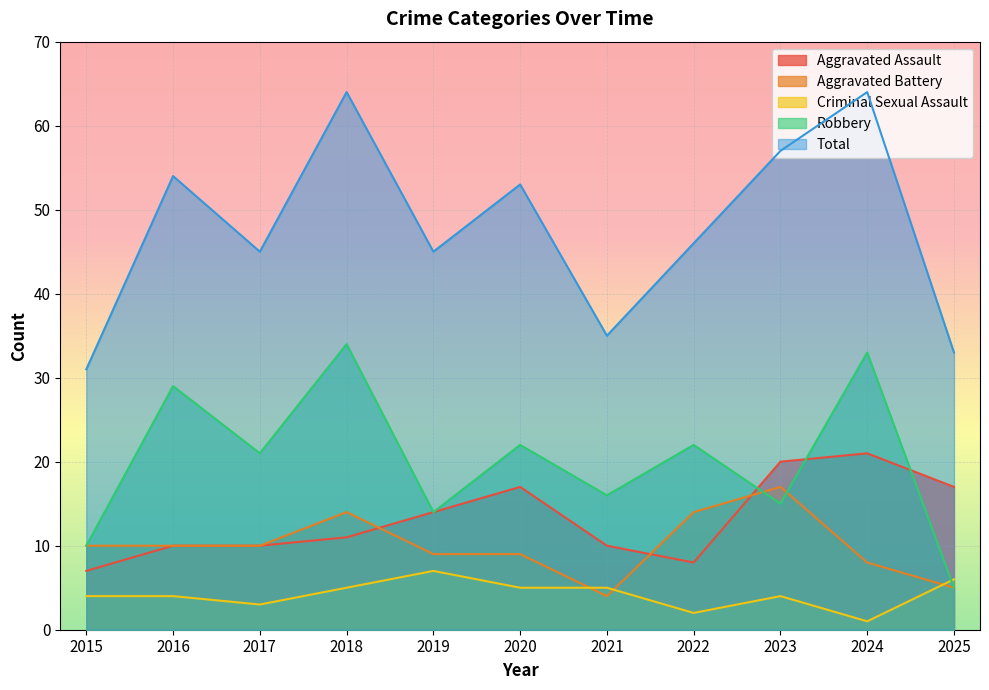

Reading left to right, extract all data points from this chart.

Aggravated Assault: 2015=7	2016=10	2017=10	2018=11	2019=14	2020=17	2021=10	2022=8	2023=20	2024=21	2025=17
Aggravated Battery: 2015=10	2016=10	2017=10	2018=14	2019=9	2020=9	2021=4	2022=14	2023=17	2024=8	2025=5
Criminal Sexual Assault: 2015=4	2016=4	2017=3	2018=5	2019=7	2020=5	2021=5	2022=2	2023=4	2024=1	2025=6
Robbery: 2015=10	2016=29	2017=21	2018=34	2019=14	2020=22	2021=16	2022=22	2023=15	2024=33	2025=5
Total: 2015=31	2016=54	2017=45	2018=64	2019=45	2020=53	2021=35	2022=46	2023=57	2024=64	2025=33